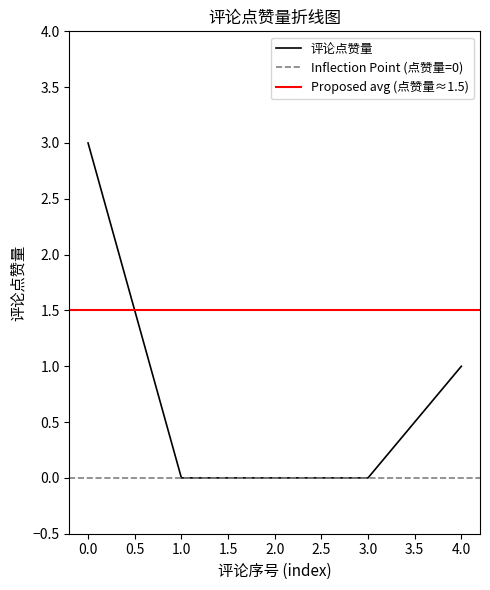

True or false: 评论点赞量 has a value of -1 at 2.0.

False